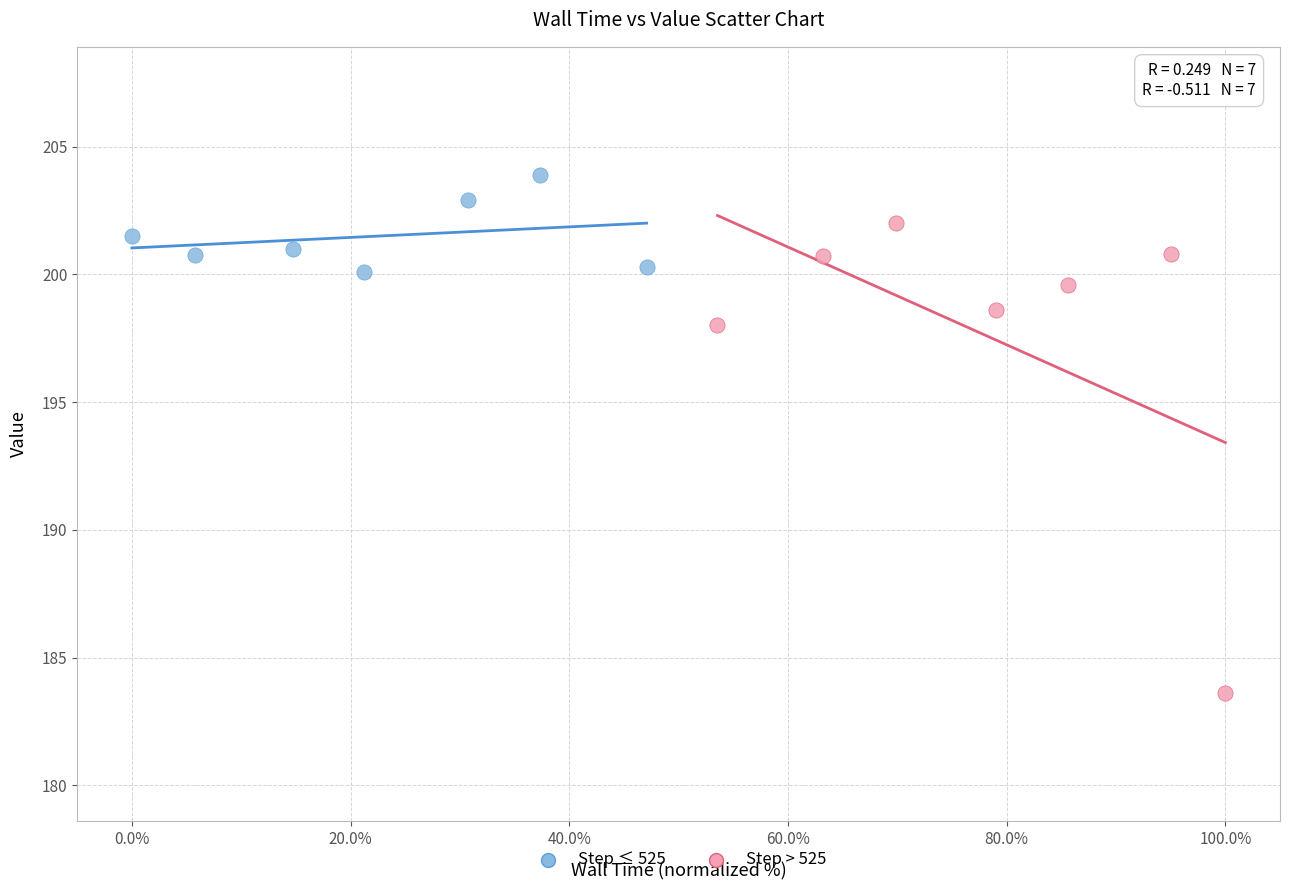

Which series reaches the maximum Y coordinate?

Step ≤ 525